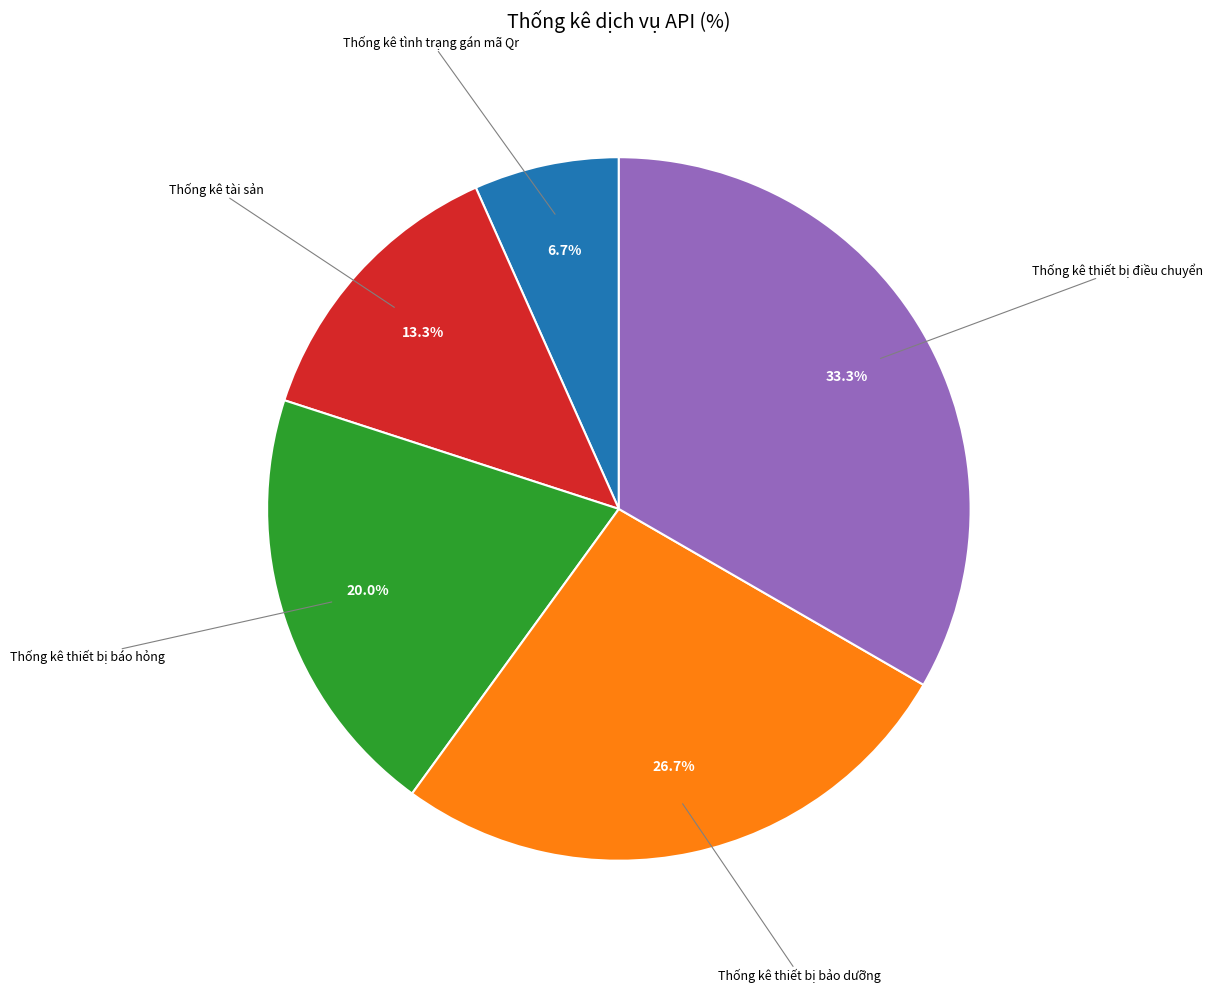

How many segments does this pie chart have?

5